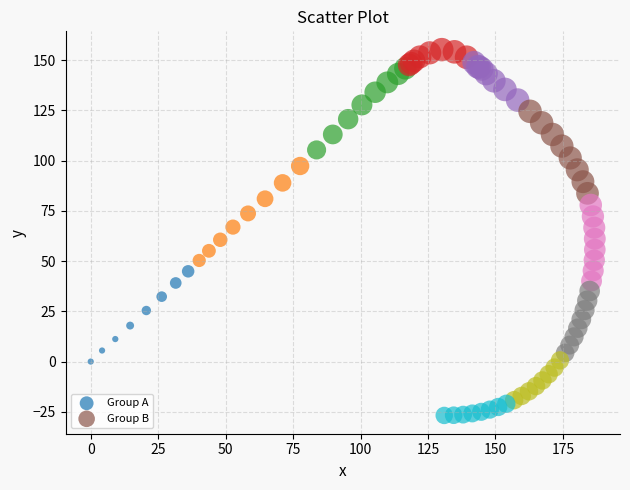

Which series contains the highest Y value?

Group A